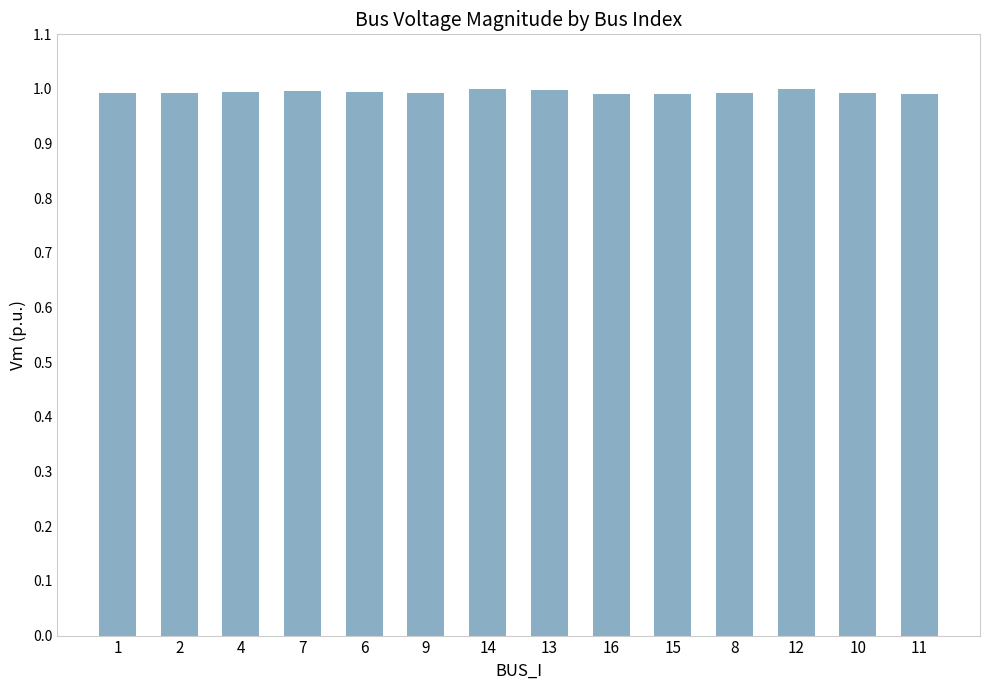

The value at 6 is 1.0. True or false?

True